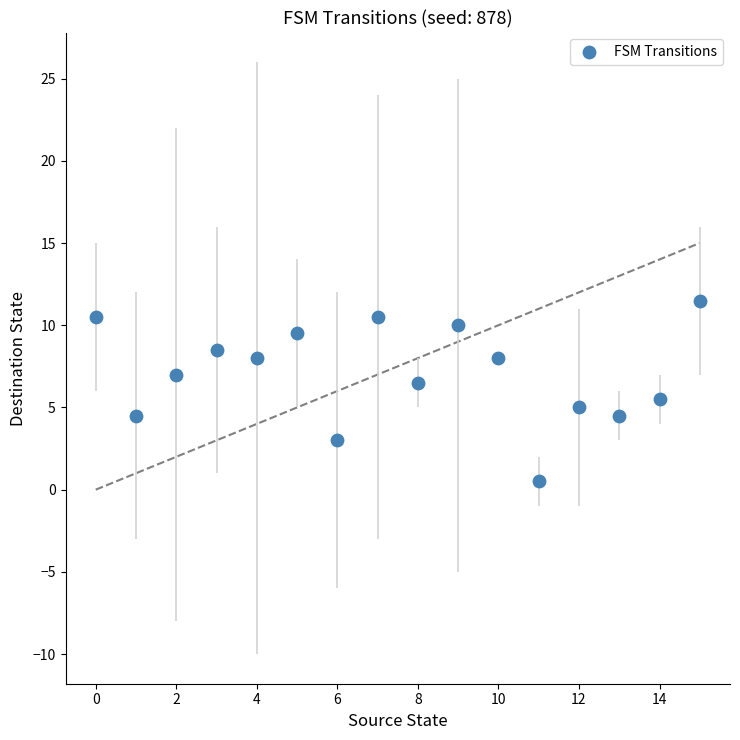

What is the range of Y values (max minus min)?

11.0